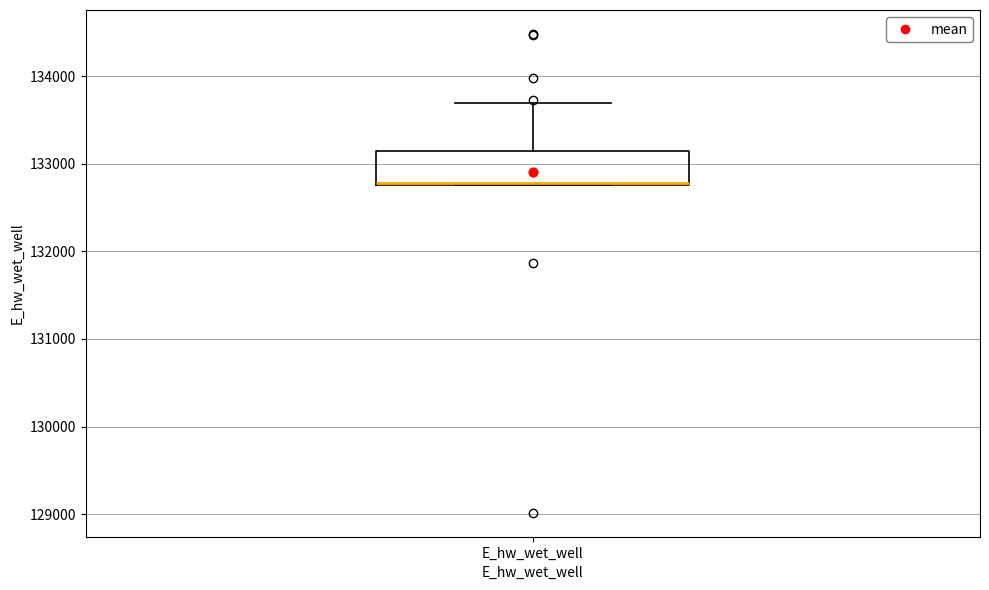

Read this box plot against the y-axis: the position of the median line, the range covered by the box, and the ends of both whiskers. The values are not printed on the chart, so give them approximately, as read against the axis.

median 132800, box 132800 to 133100, whiskers 132800 to 133700